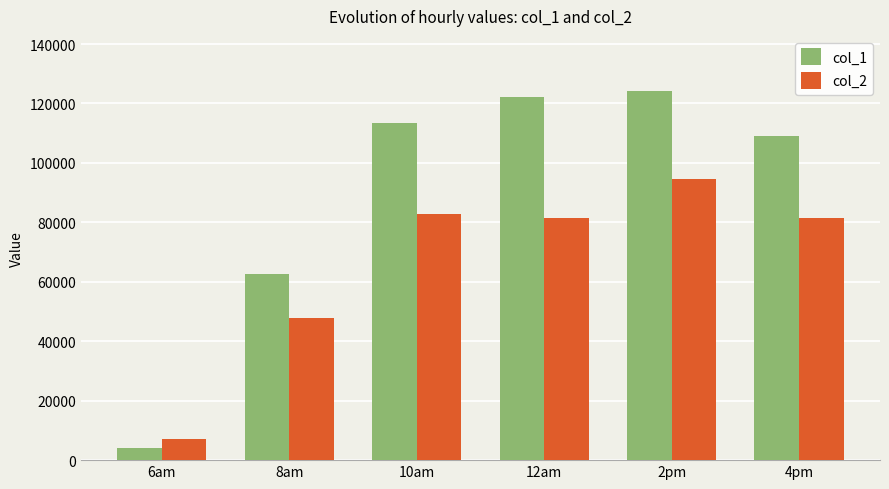

Which series has the largest range (max minus min)?

col_1